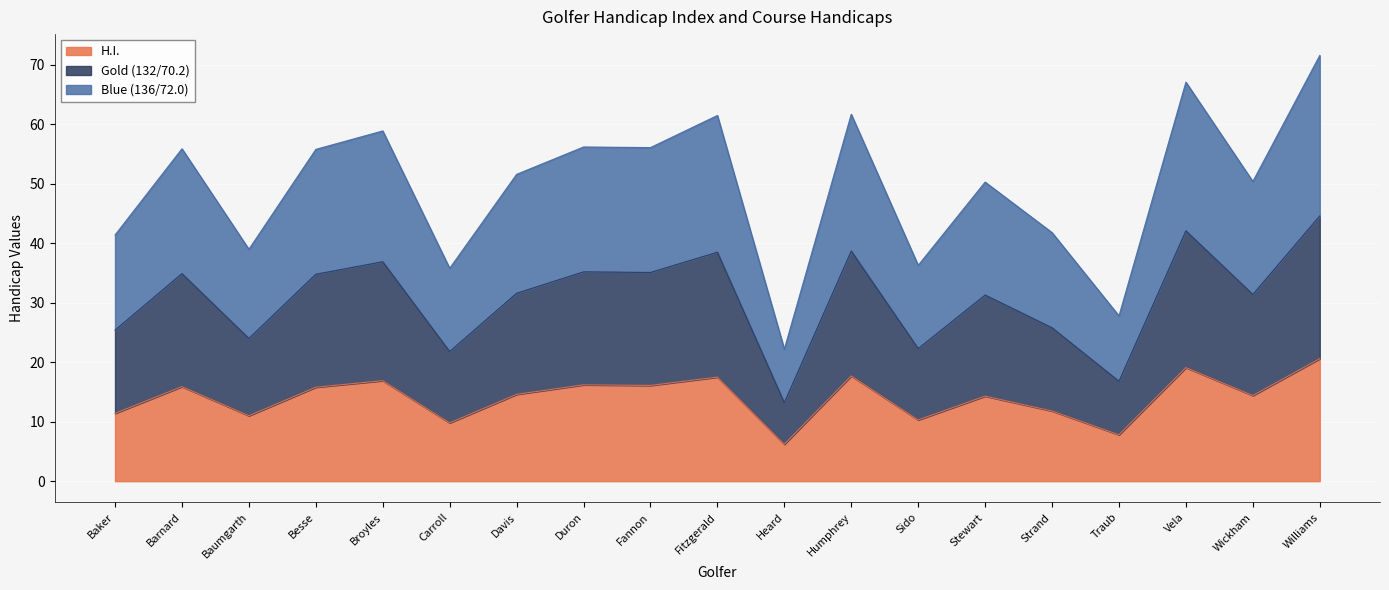

At which category does the chart reach its minimum across all series?

Heard